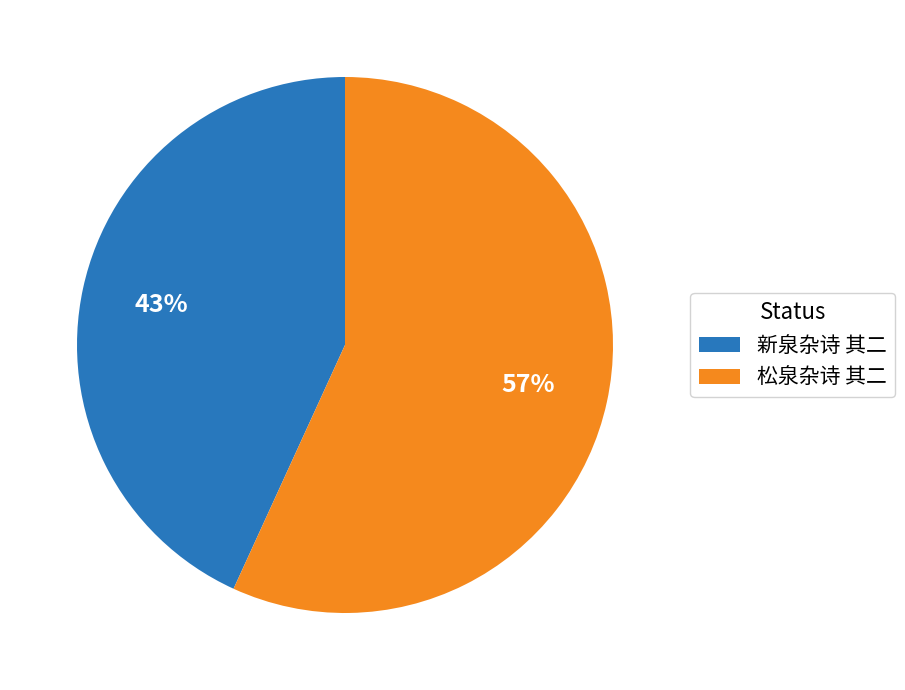

How many segments does this pie chart have?

2